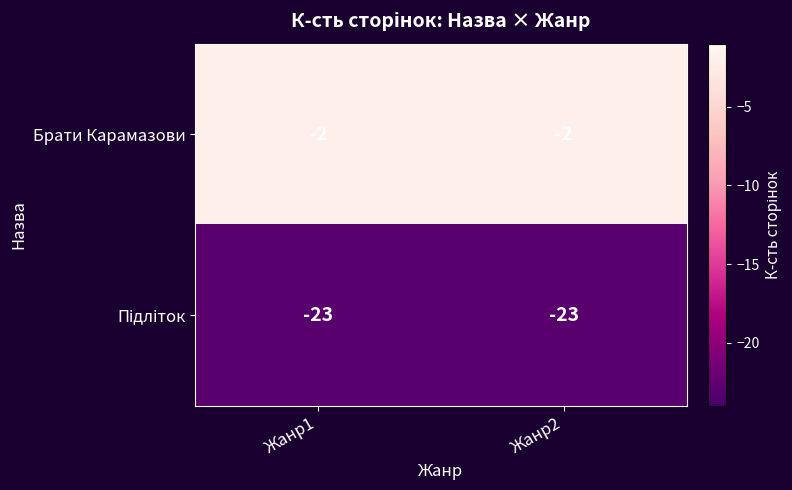

The Брати Карамазови series shows -3 at Жанр2. True or false?

False